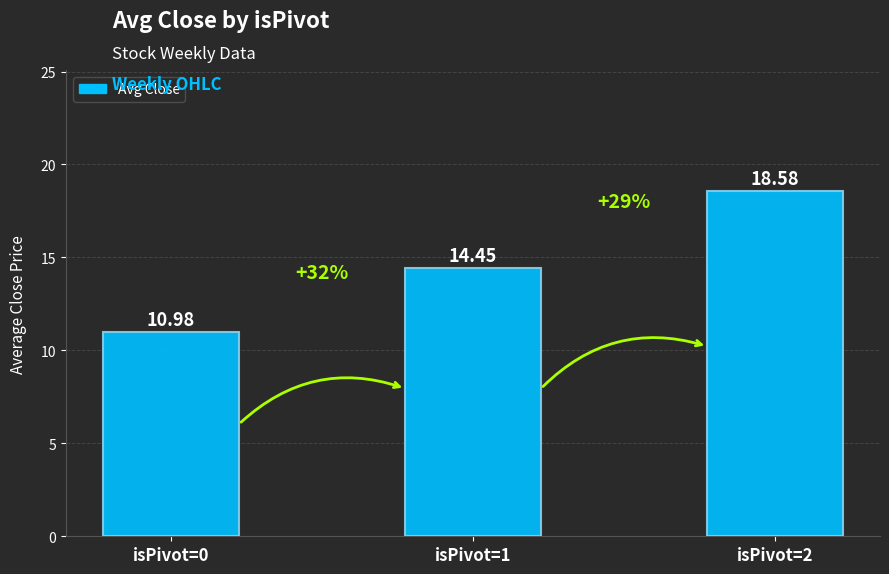

Which has a higher value, isPivot=0 or isPivot=2?

isPivot=2